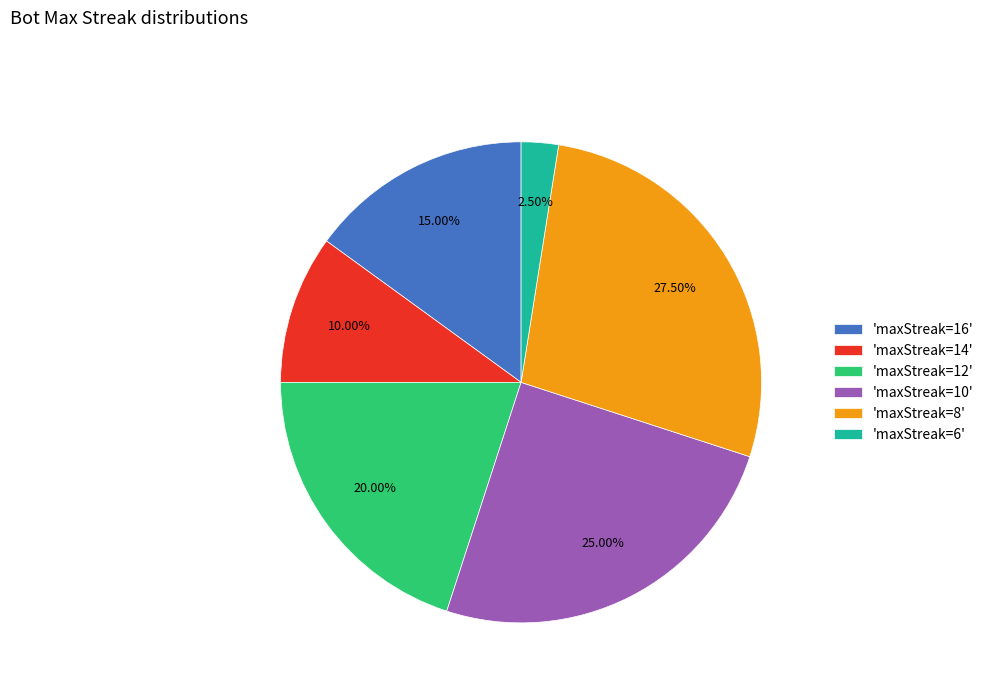

What is the largest slice in the pie chart?

'maxStreak=8'